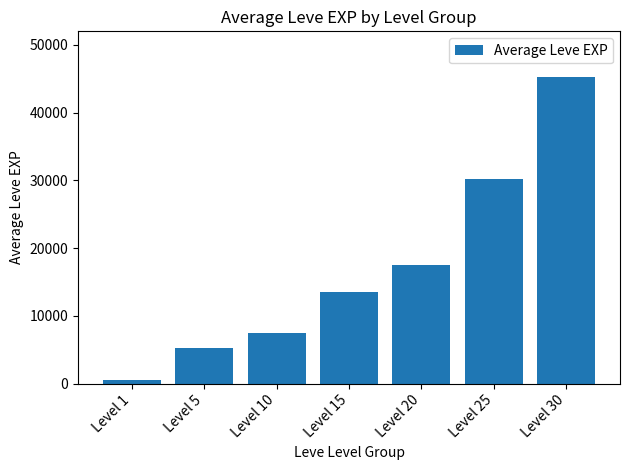

How many series are shown in this chart?

1